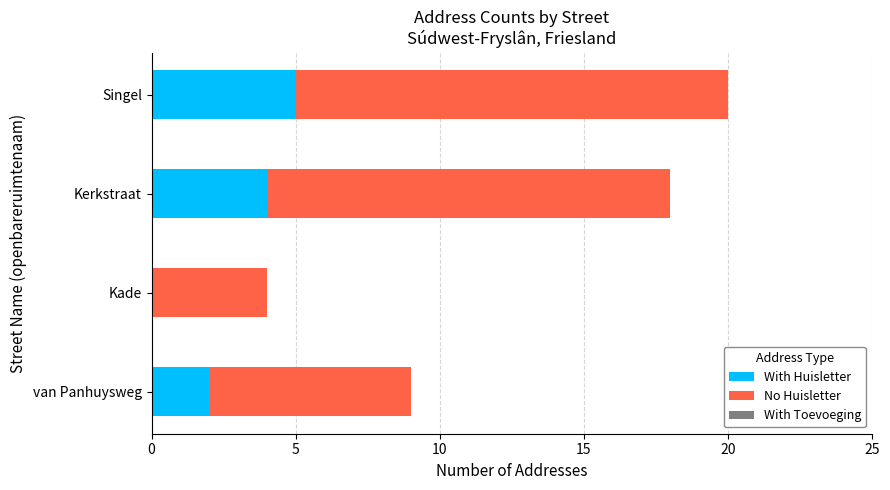

Which category has the highest value in the With Huisletter series?

Singel